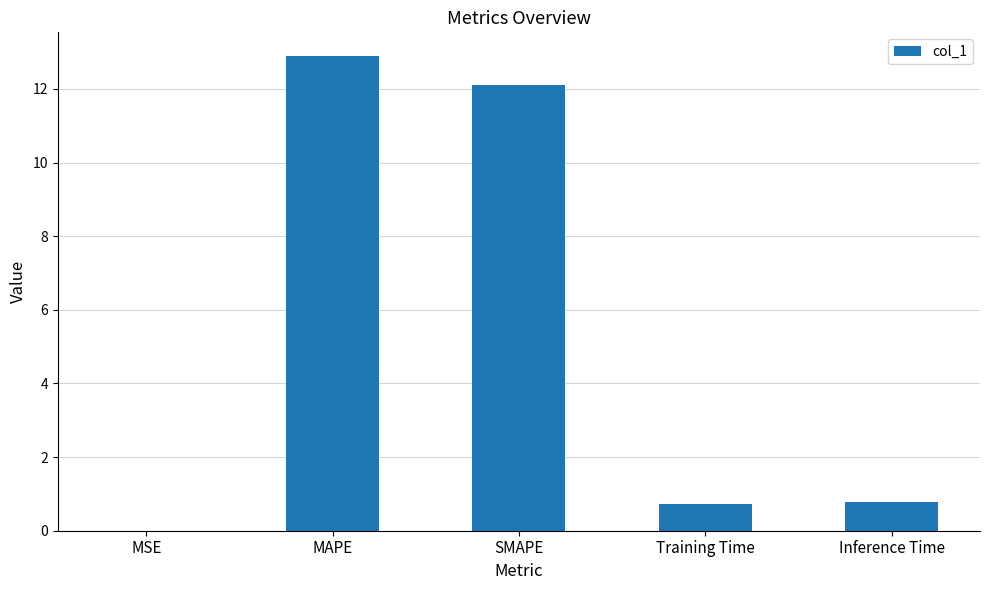

What is the greatest value displayed?

12.9